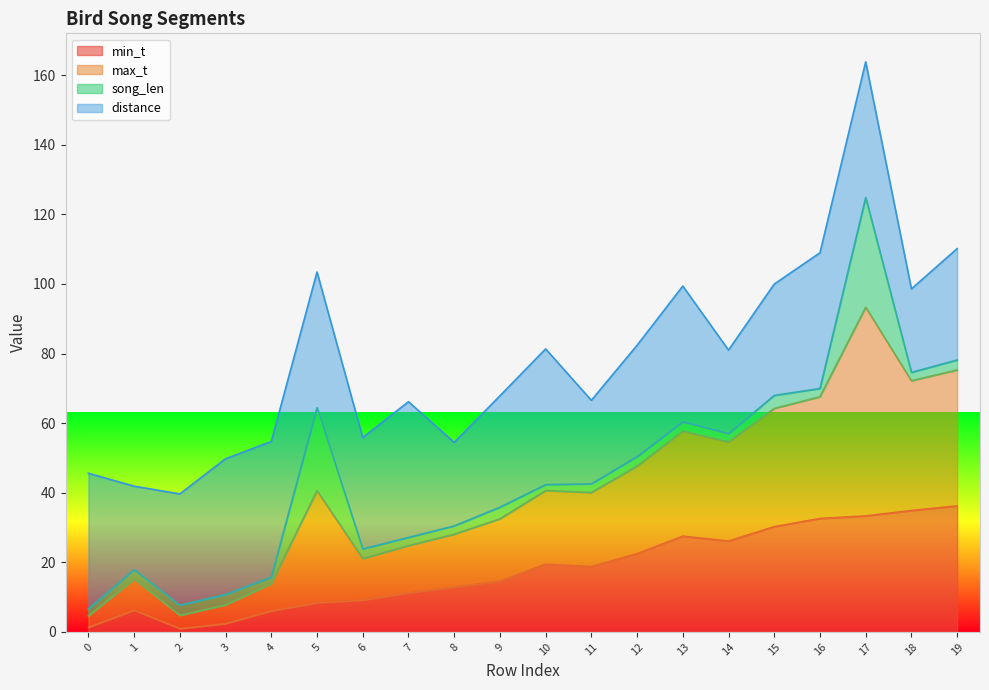

The min_t series shows 27.5 at 13. True or false?

True